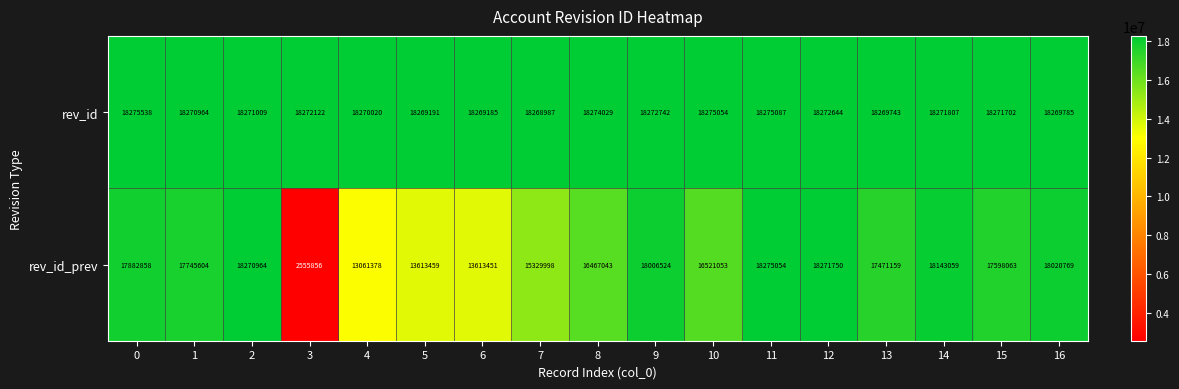

The rev_id_prev series shows 8526414 at 13. True or false?

False